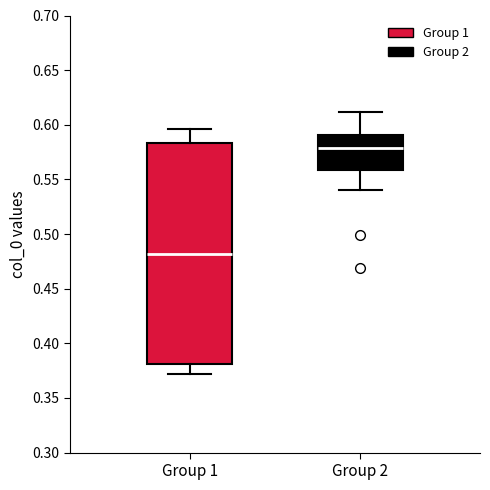

Which box has the lowest median line?

Group 1